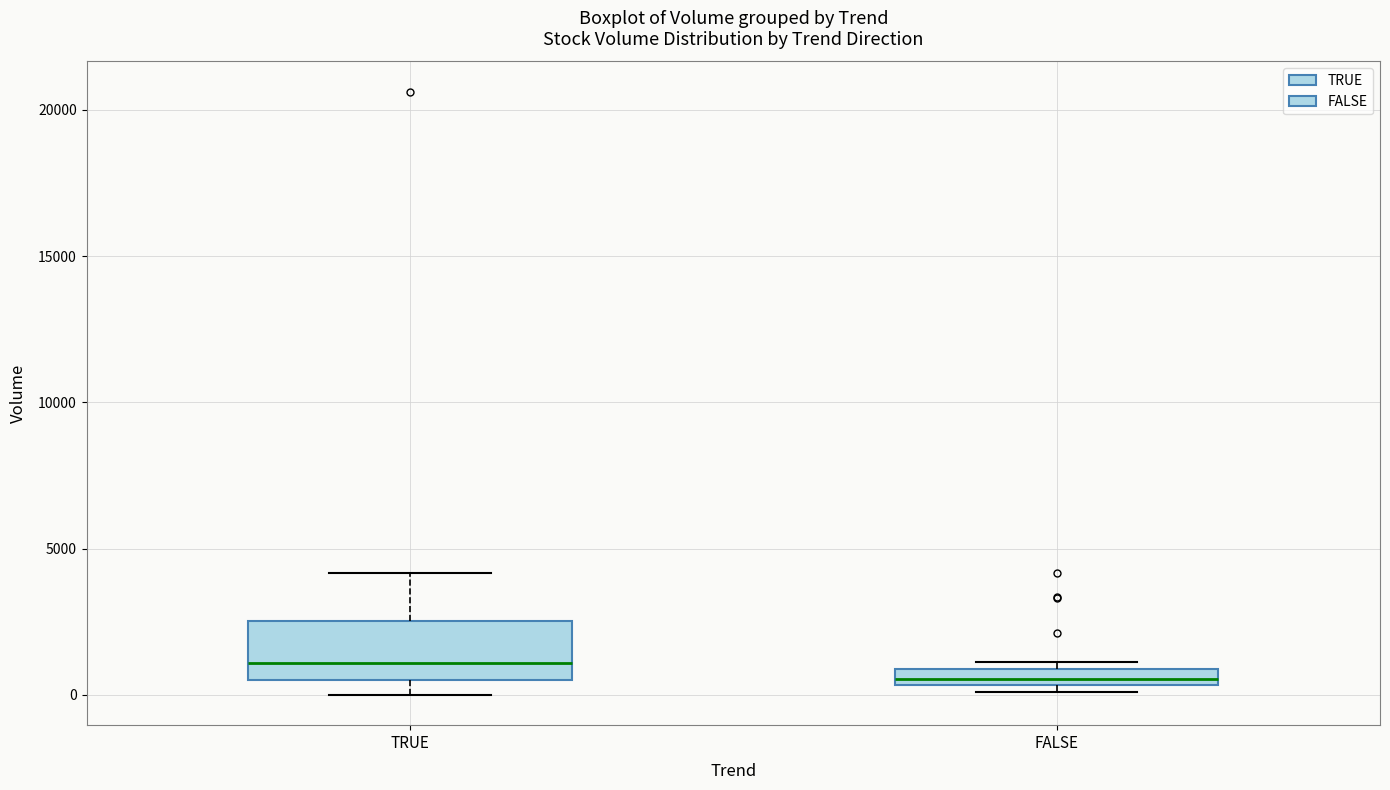

Which box is the tallest, from its lower edge to its upper edge?

TRUE